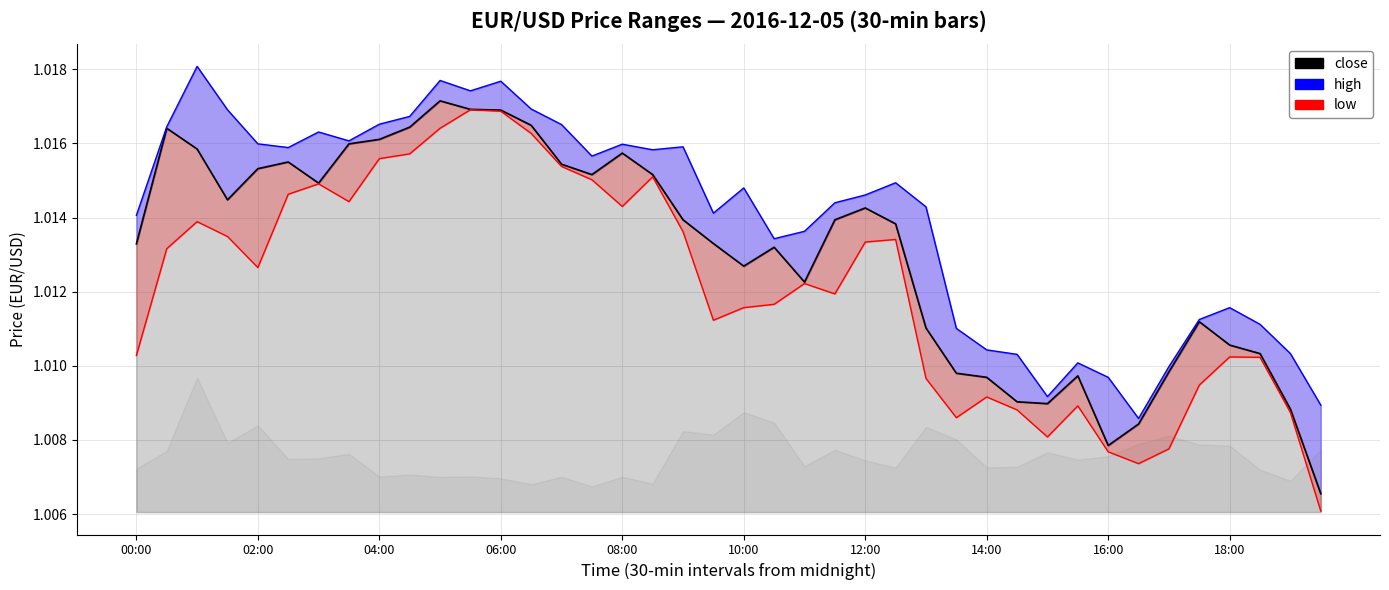

At which label is high closest to 1?

33